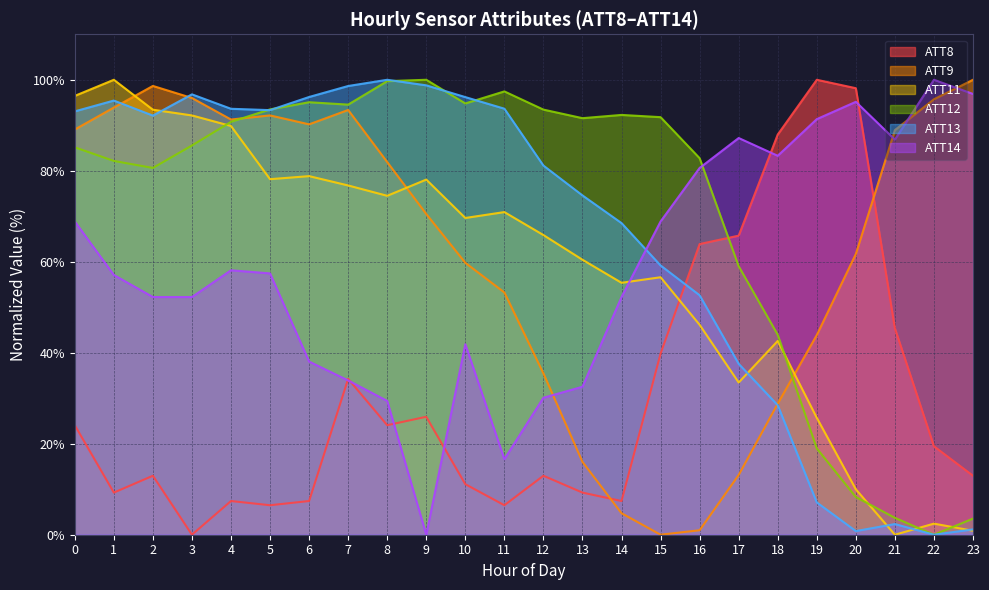

At how many categories does at least one series exceed 62?

24